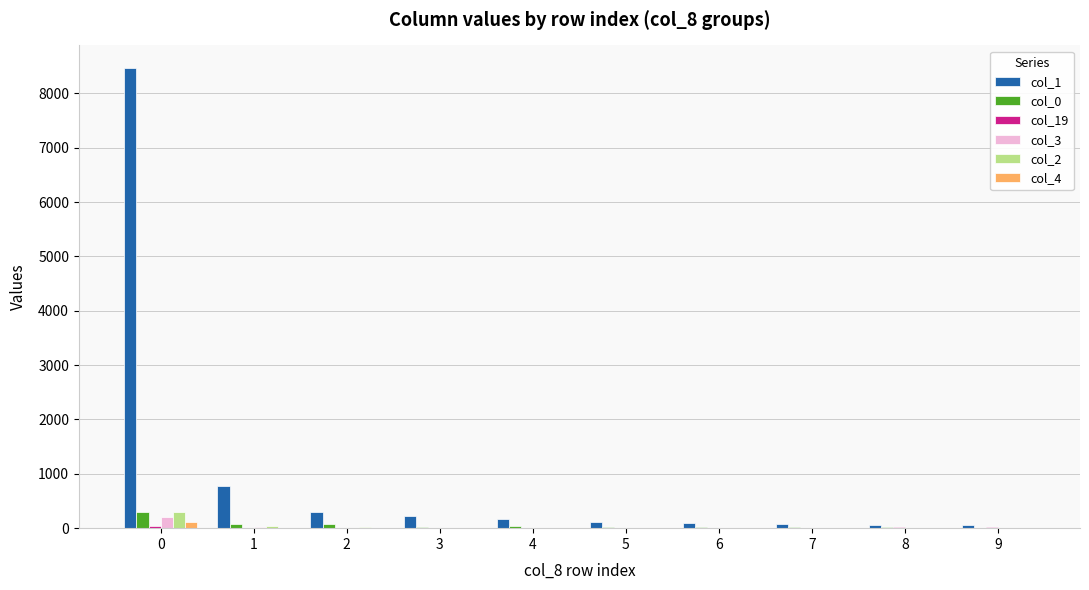

Does the chart contain stacked bars?

No